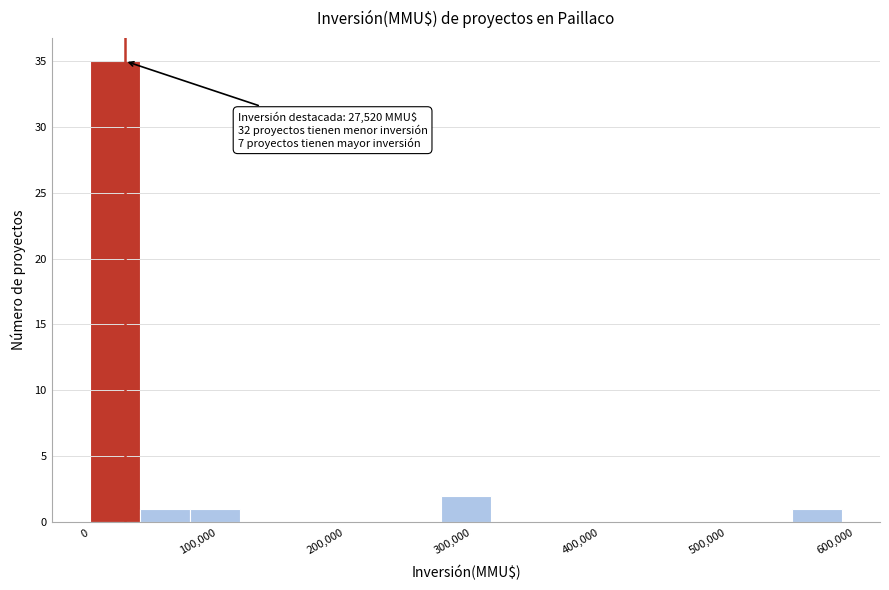

Read against the x-axis, roughly where is the centre of the tallest bar?

20000